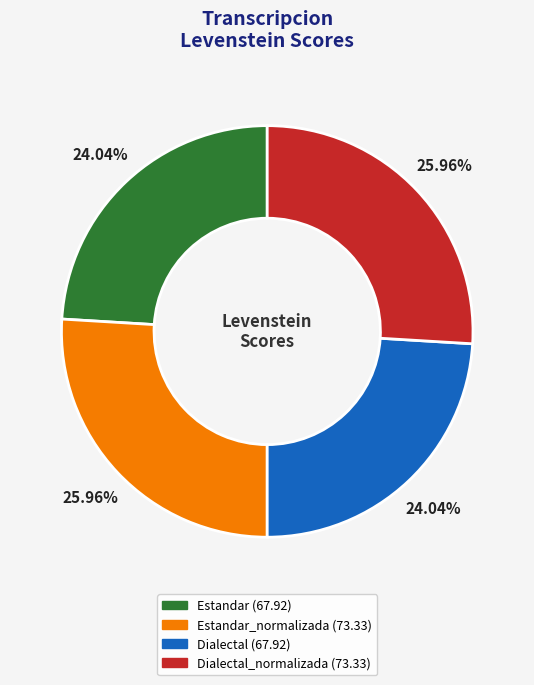

Is there a majority slice in this chart?

No